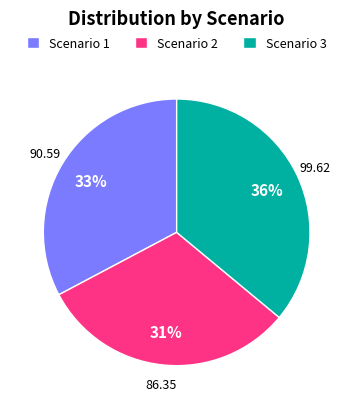

The Scenario 1 slice represents 47% of the pie. True or false?

False